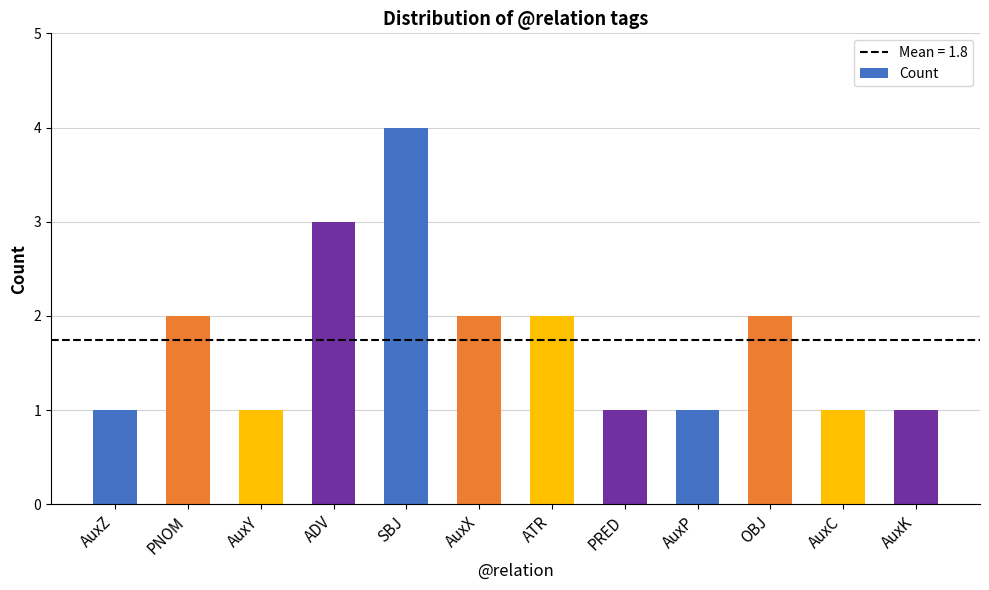

What is the label of the 9th bar from the left?

AuxP